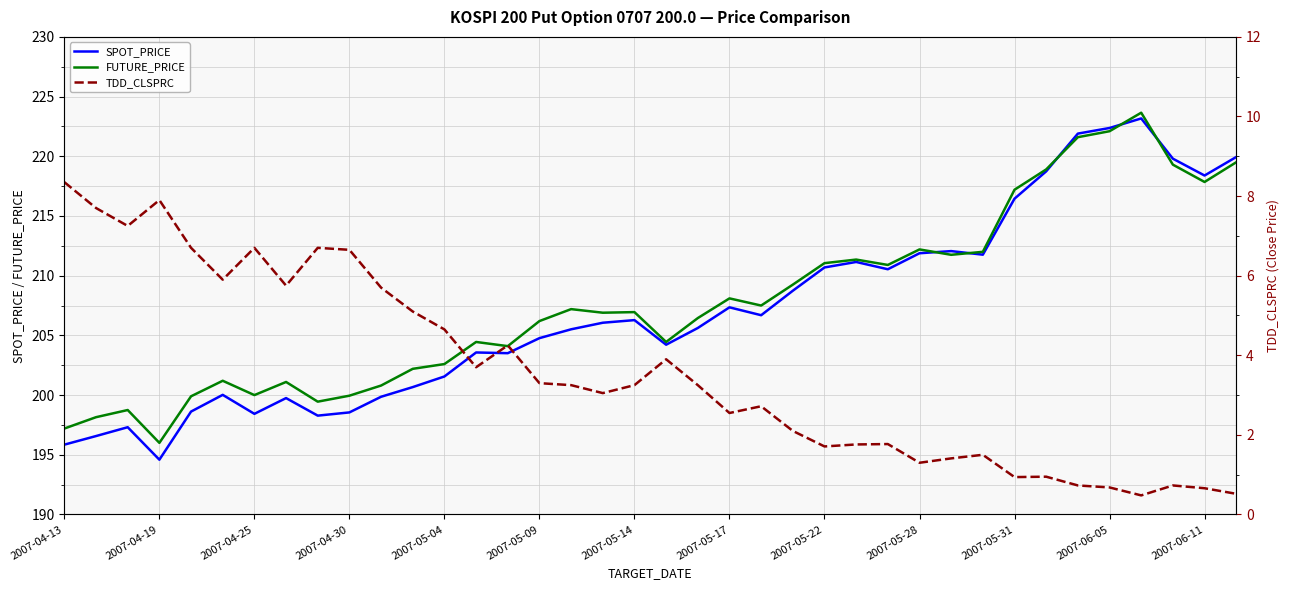

What is the sum of all SPOT_PRICE values?

7871.2